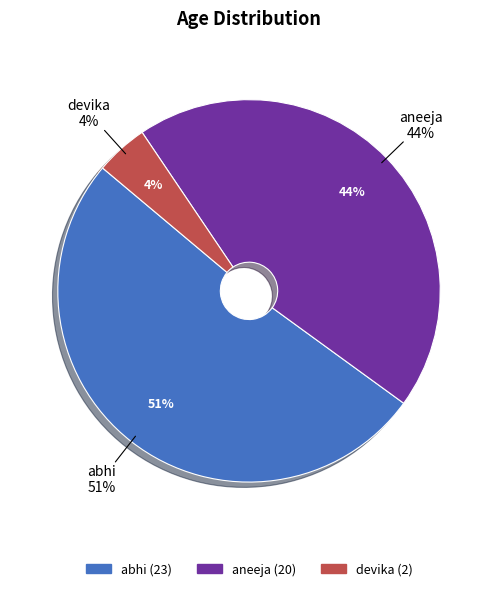

Is it true that devika is 11% of the pie?

False